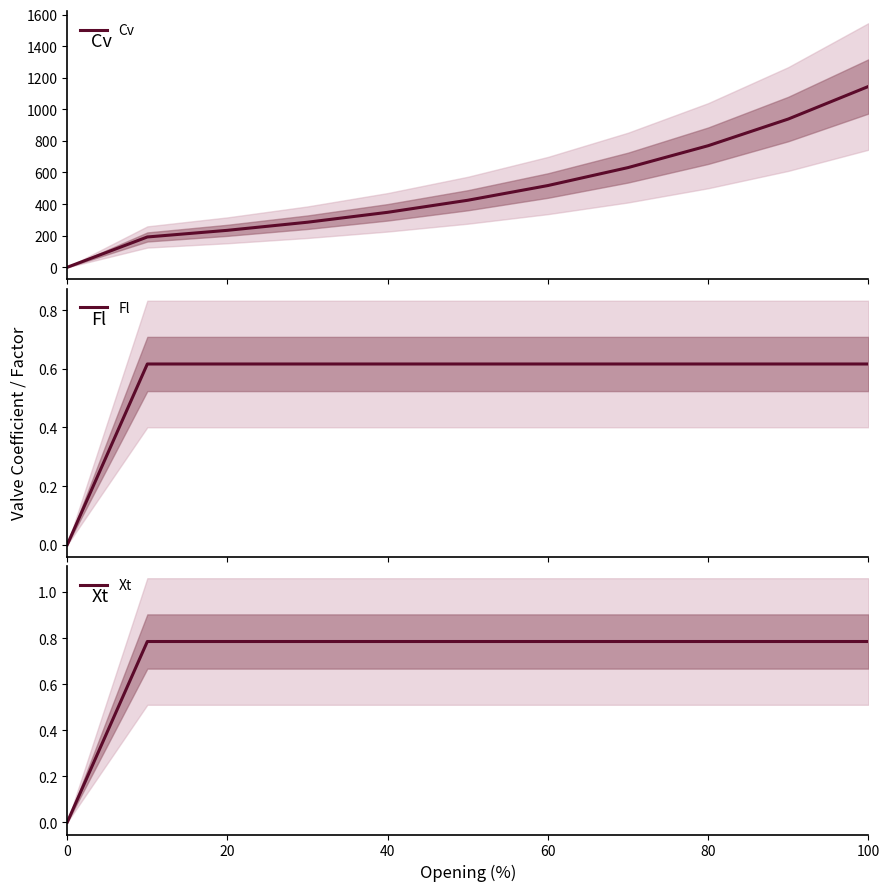

What are all the series names shown in the legend?

Cv, Fl, Xt